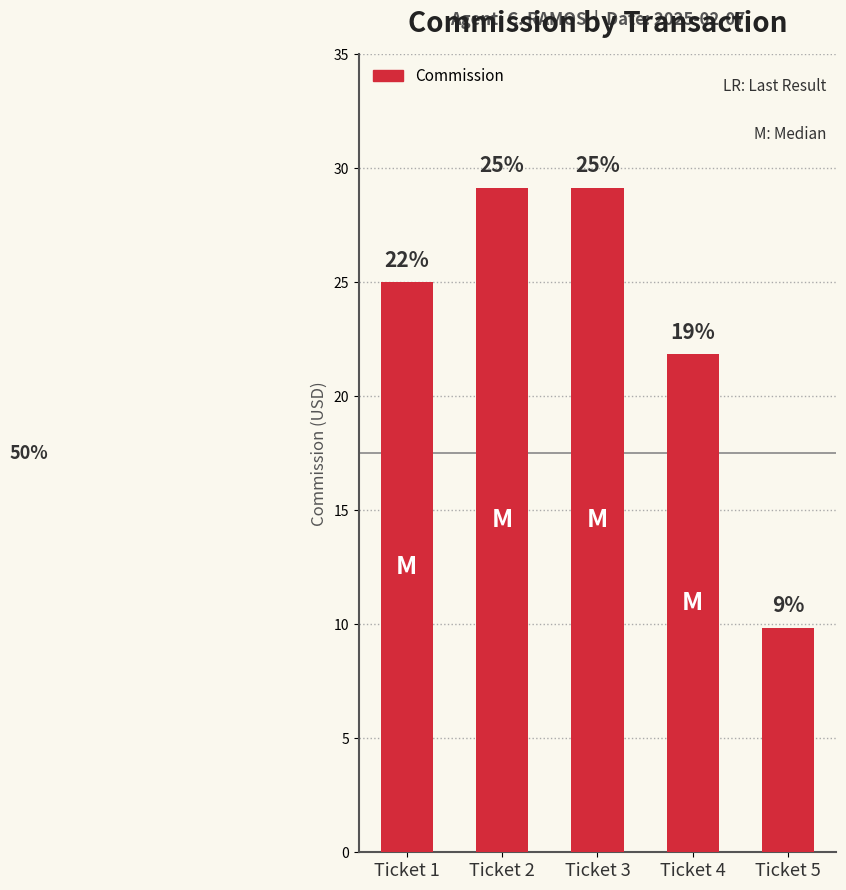

Rank the categories by value from lowest to highest.

Ticket 5, Ticket 4, Ticket 1, Ticket 2, Ticket 3